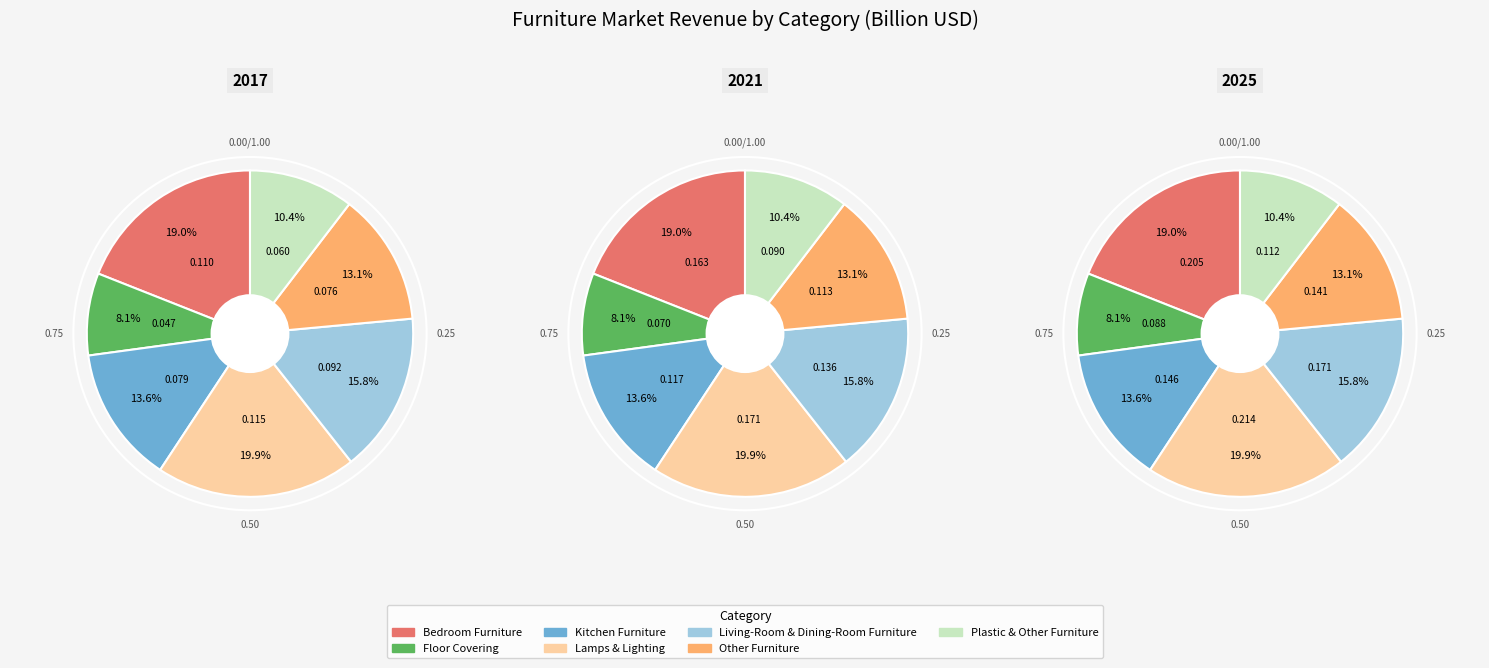

Does Living-Room & Dining-Room Furniture account for over 50% of the chart?

No